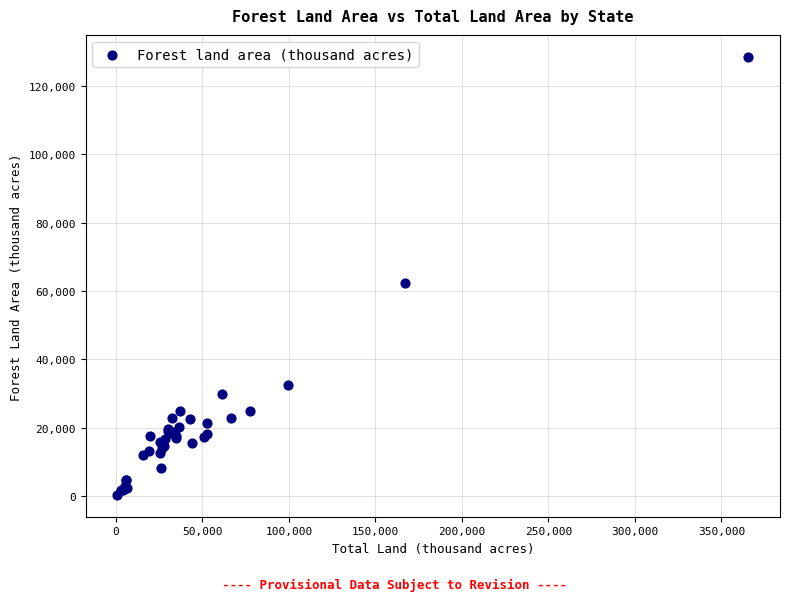

What Y value in the scatter plot is closest to 64468?

62425